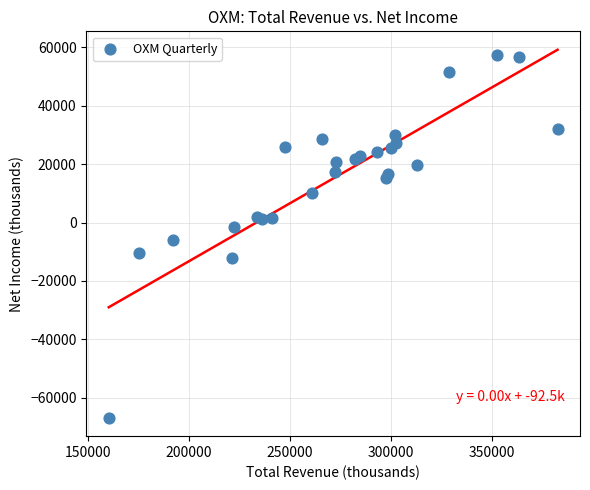

What Y value in the scatter plot is closest to -4700?

-6100